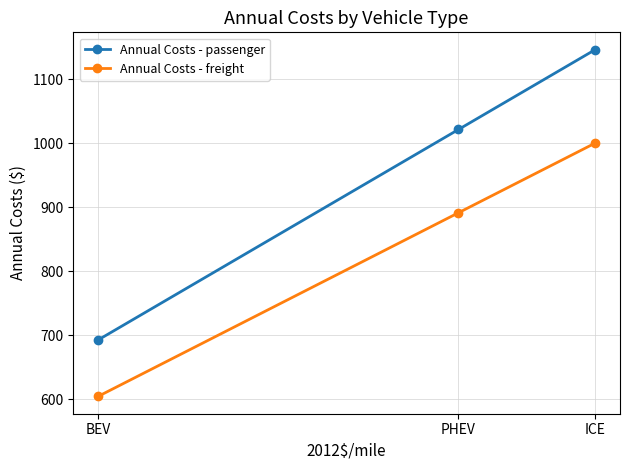

What is the difference between the maximum and minimum values in the Annual Costs - freight series?

396.2